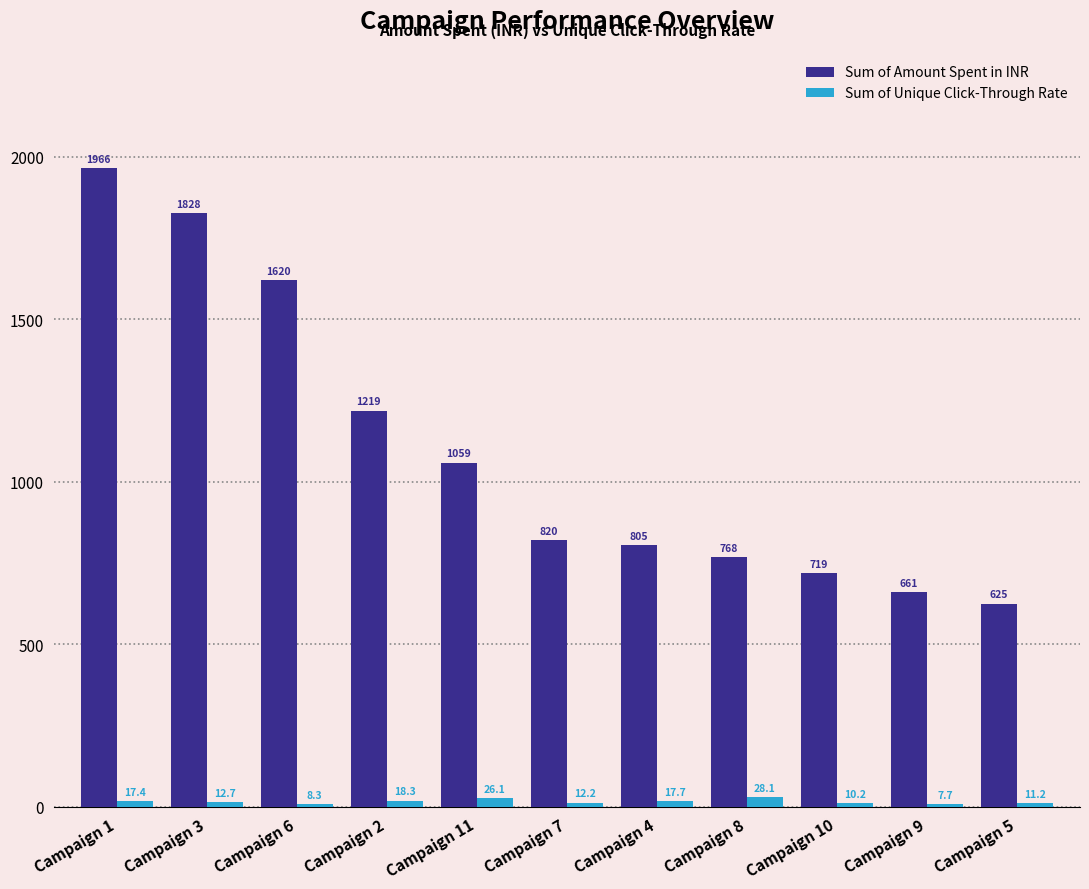

What is the maximum value for Sum of Amount Spent in INR?

1965.7